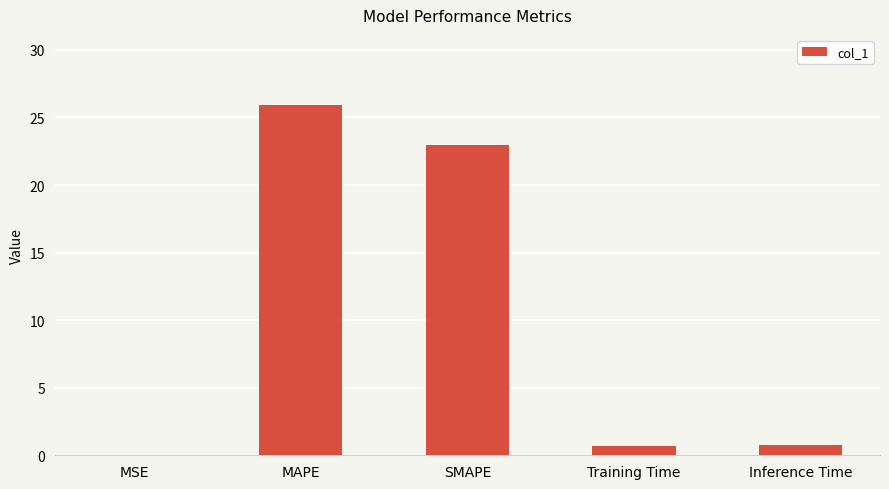

The chart shows a value of 0.0 at MSE. True or false?

True